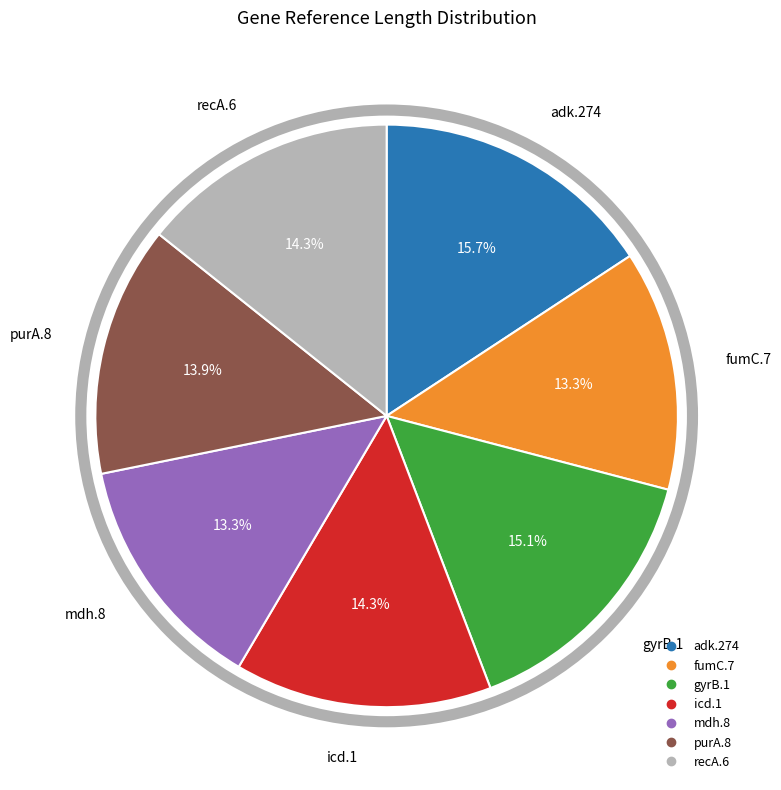

Is there any slice that represents more than half of the pie?

No